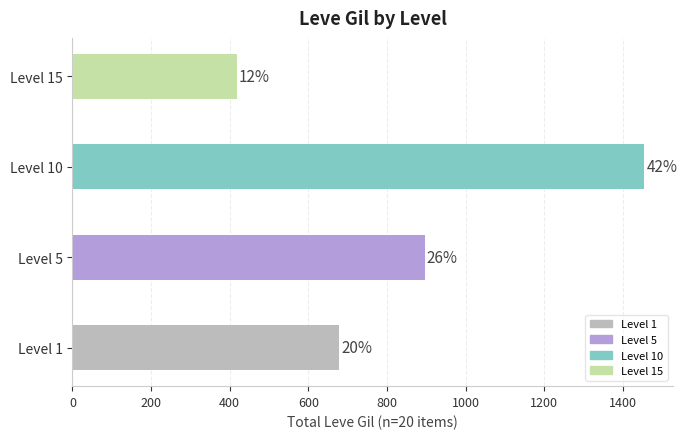

Does the chart contain any negative values?

No